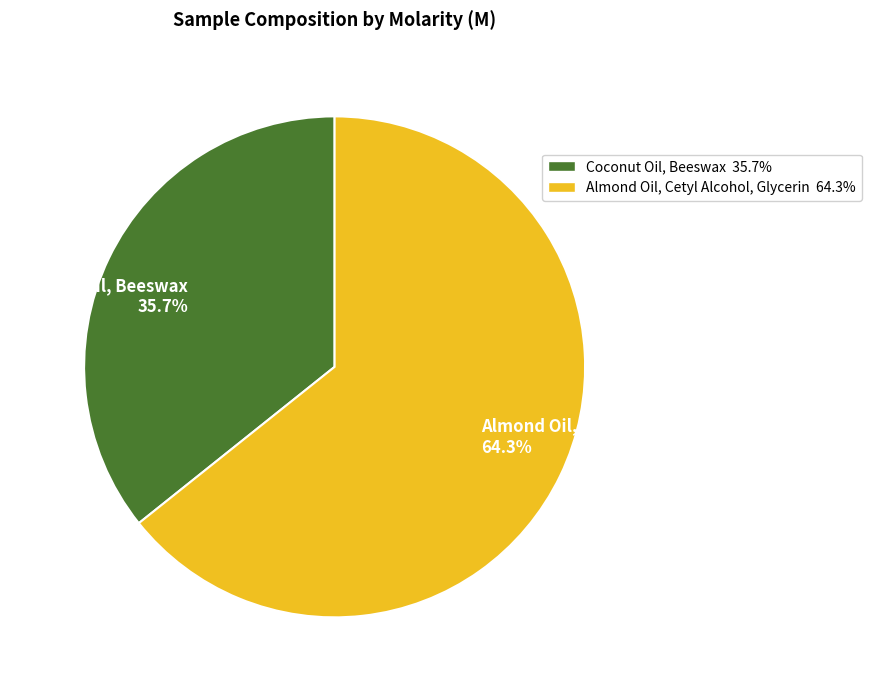

Which slice is the largest?

Almond Oil, Cetyl Alcohol, Glycerin